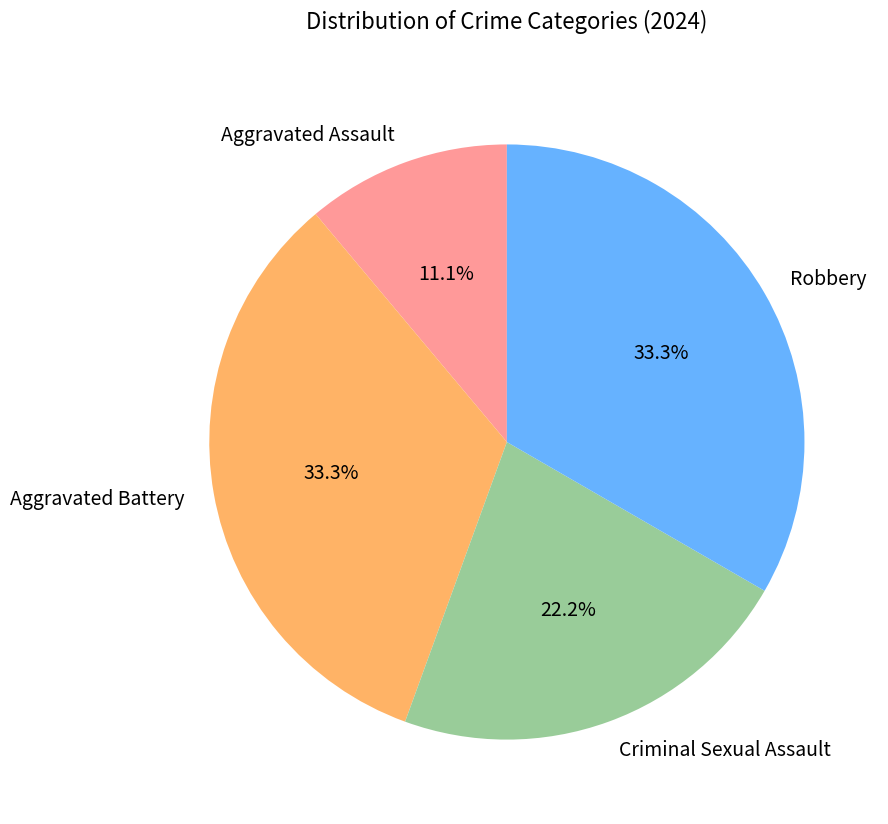

What is the smallest slice in the pie chart?

Aggravated Assault